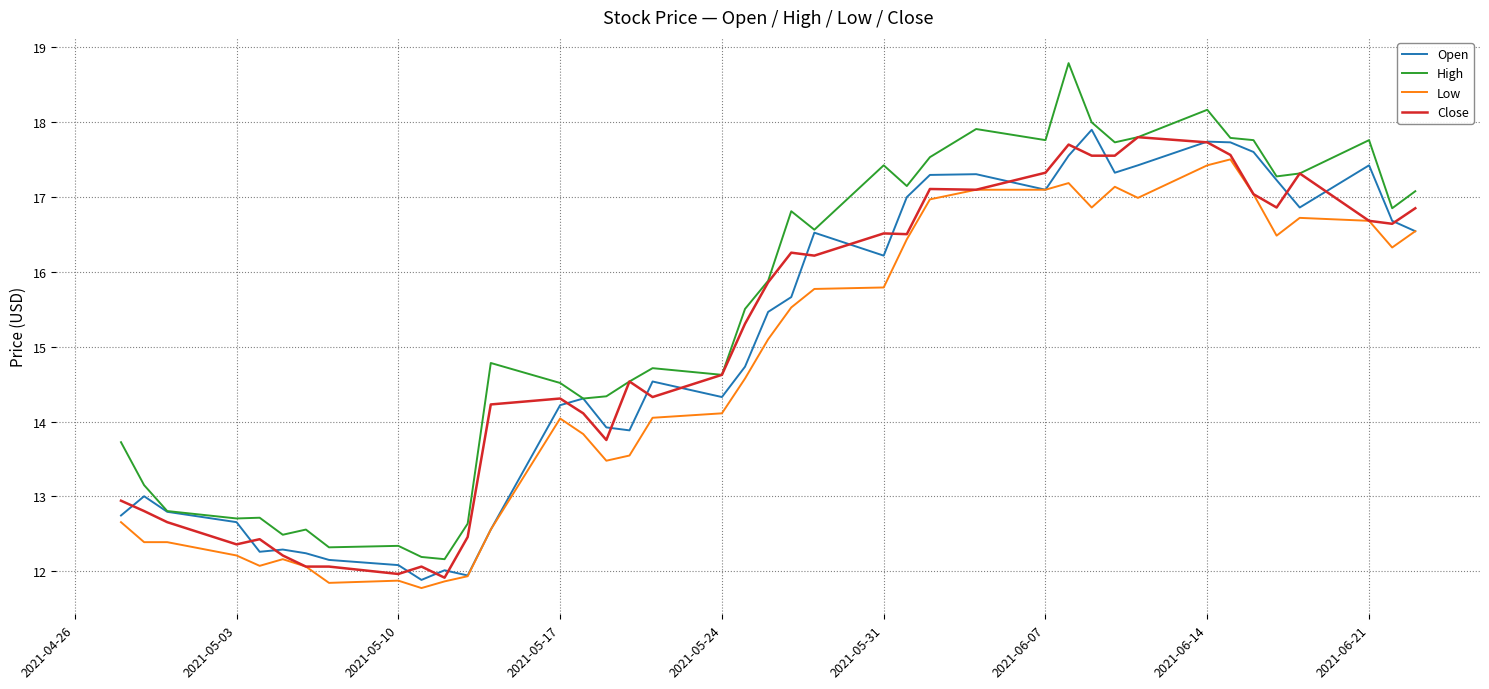

Count the number of data series in this chart.

4